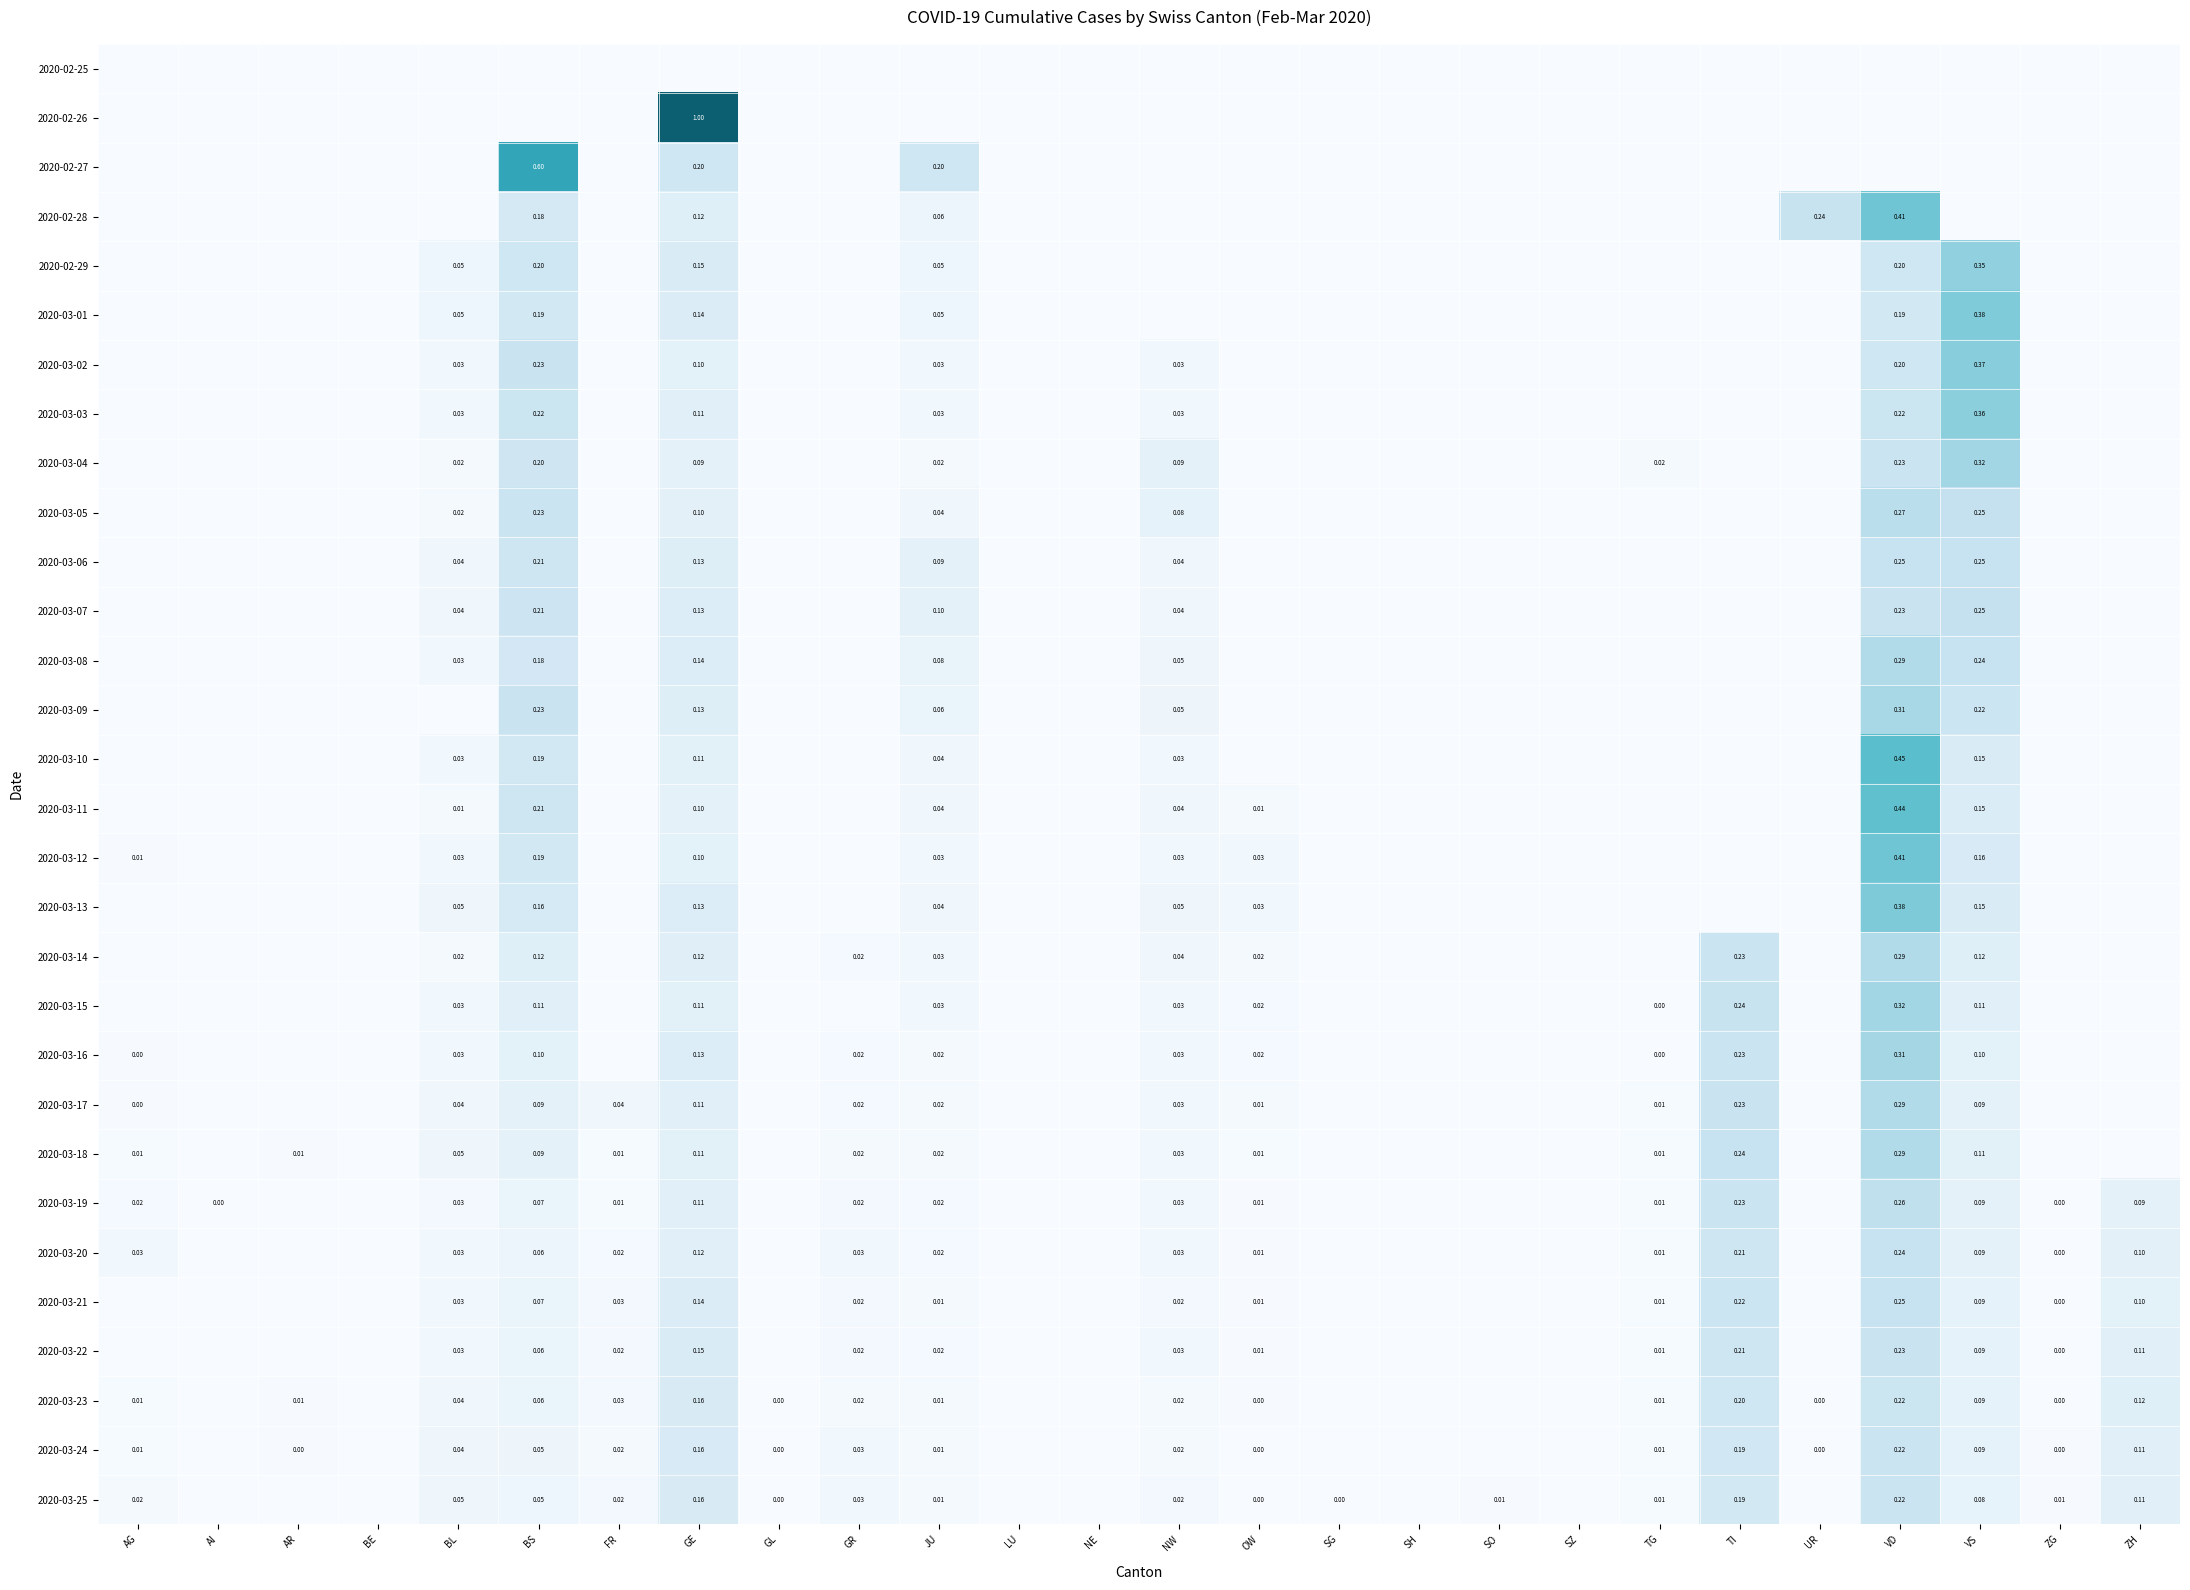

At NE, list the series in order from smallest to largest.

2020-02-25, 2020-02-26, 2020-02-27, 2020-02-28, 2020-02-29, 2020-03-01, 2020-03-02, 2020-03-03, 2020-03-04, 2020-03-05, 2020-03-06, 2020-03-07, 2020-03-08, 2020-03-09, 2020-03-10, 2020-03-11, 2020-03-12, 2020-03-13, 2020-03-14, 2020-03-15, 2020-03-16, 2020-03-17, 2020-03-18, 2020-03-19, 2020-03-20, 2020-03-21, 2020-03-22, 2020-03-23, 2020-03-24, 2020-03-25